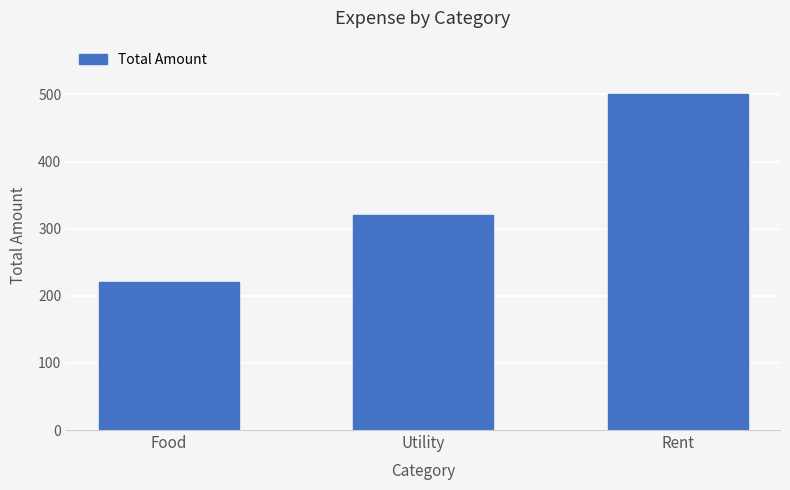

What is the ratio of the value at Utility to the value at Food?

1.5